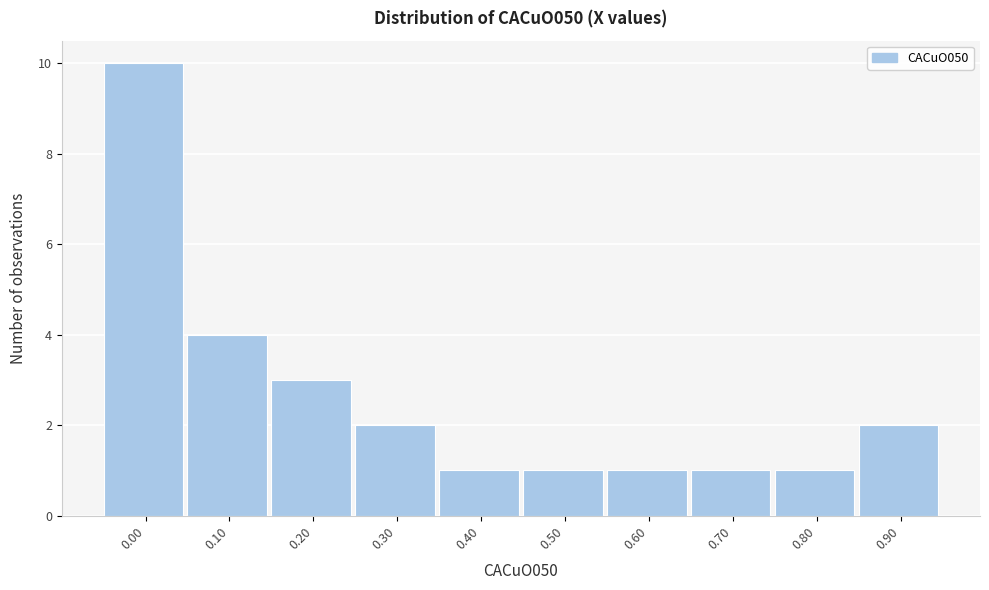

Reading left to right, what are all the values shown in this chart?

0.00=10	0.10=4	0.20=3	0.30=2	0.40=1	0.50=1	0.60=1	0.70=1	0.80=1	0.90=2